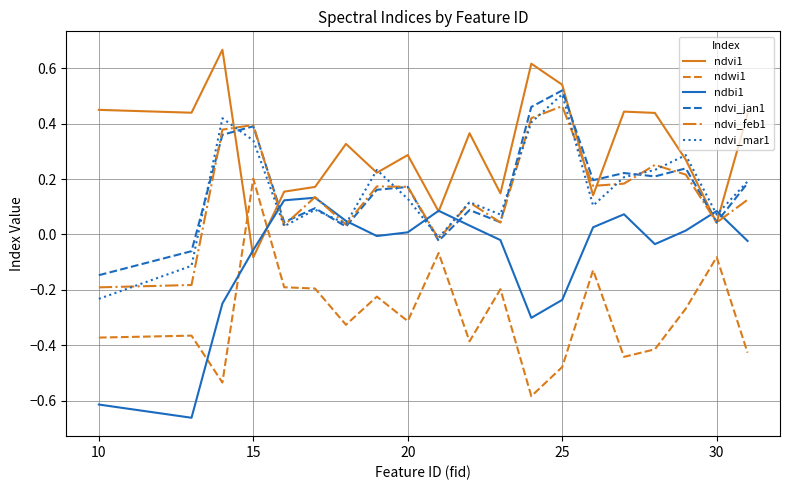

True or false: ndvi_feb1 and ndwi1 intersect in this chart.

False